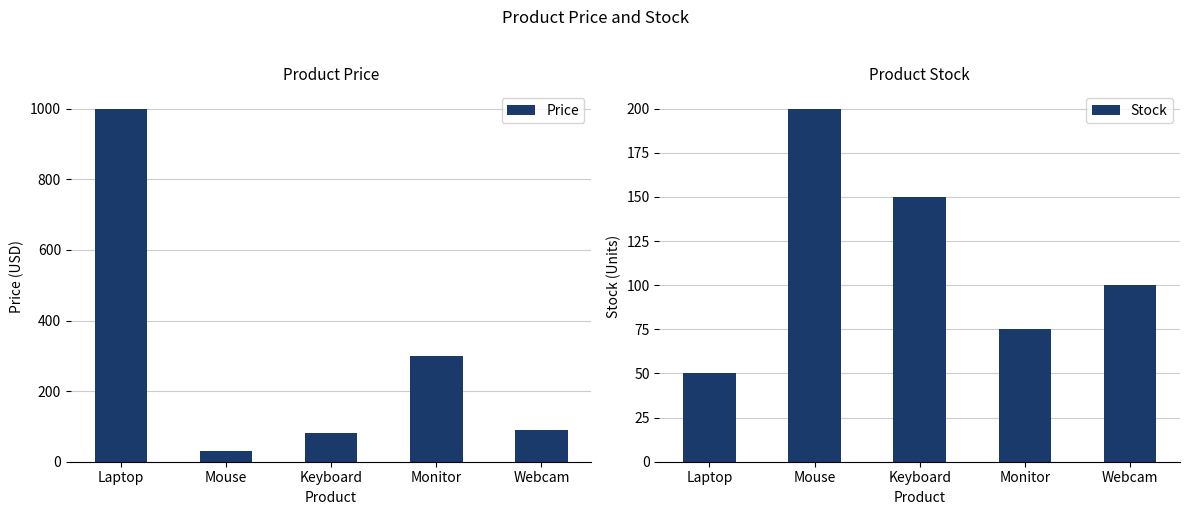

What is the difference between the Stock values at Laptop and Keyboard?

100